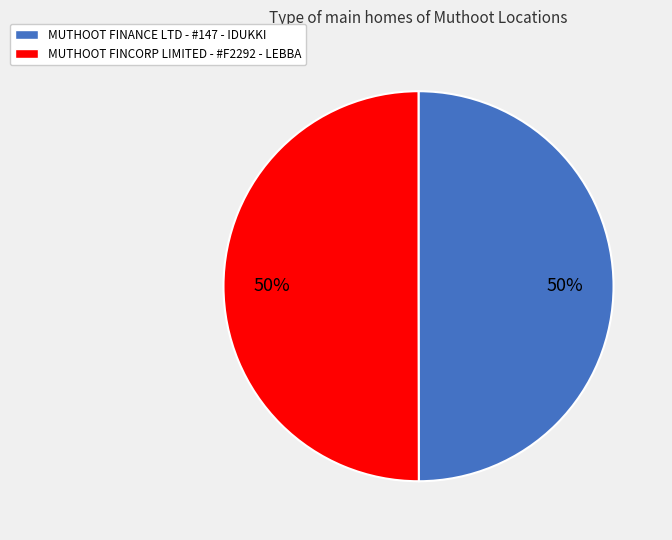

Do MUTHOOT FINANCE LTD - #147 - IDUKKI and MUTHOOT FINCORP LIMITED - #F2292 - LEBBA together represent more than half of the pie?

Yes